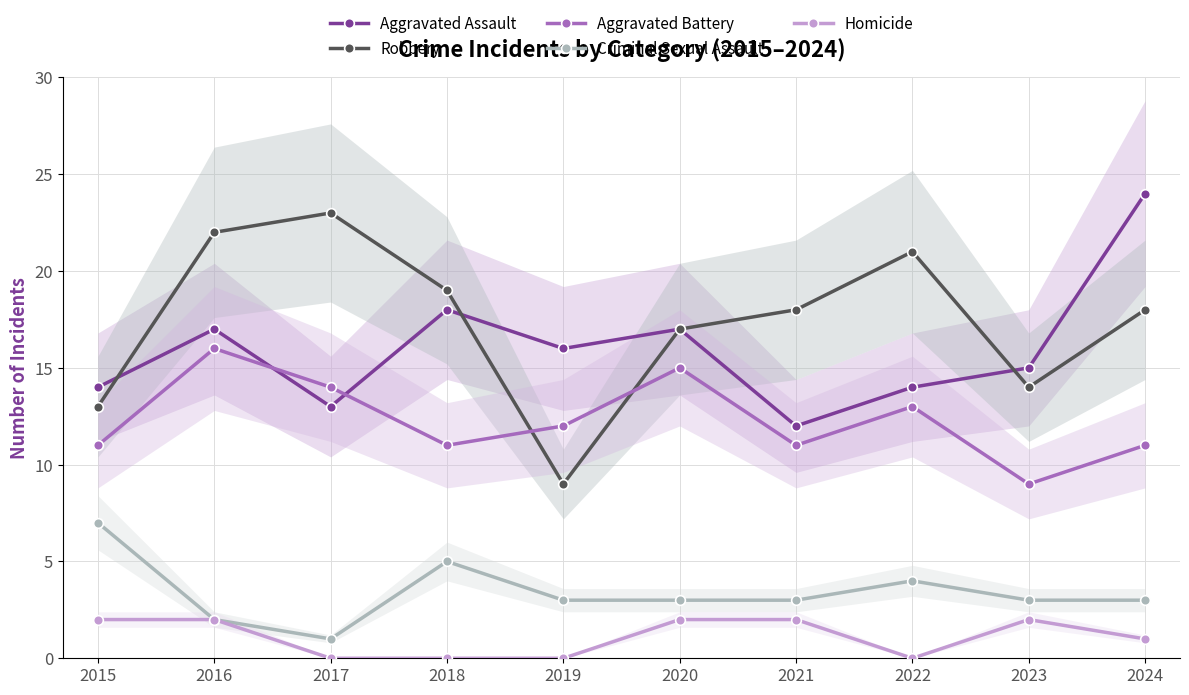

What is the spread (max minus min) of values at 2020?

15